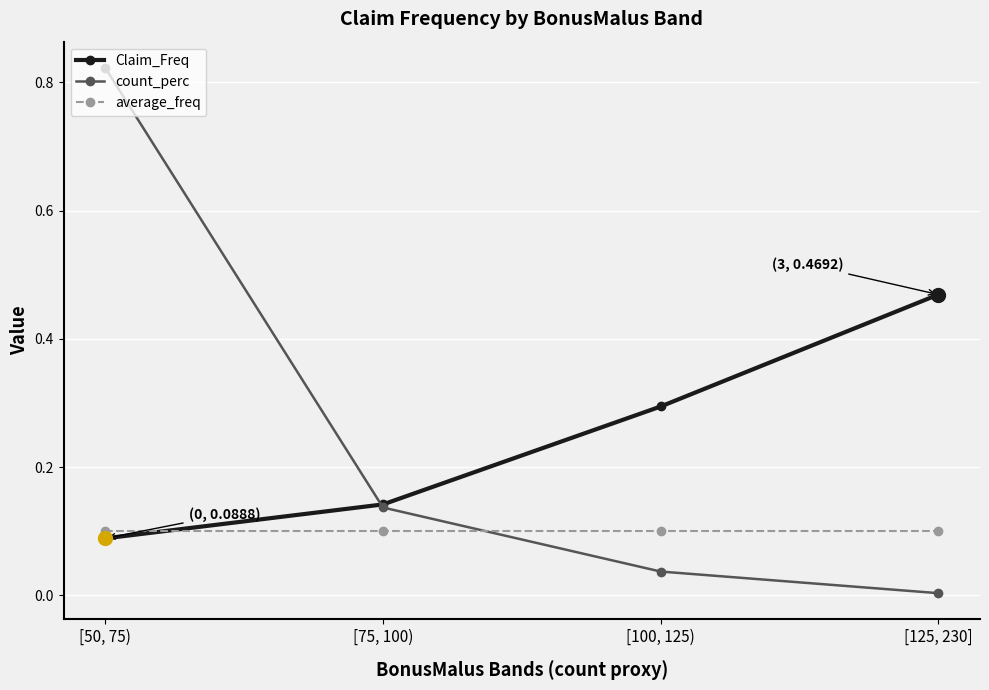

What is the label of the 2nd point from the right?

[100, 125)